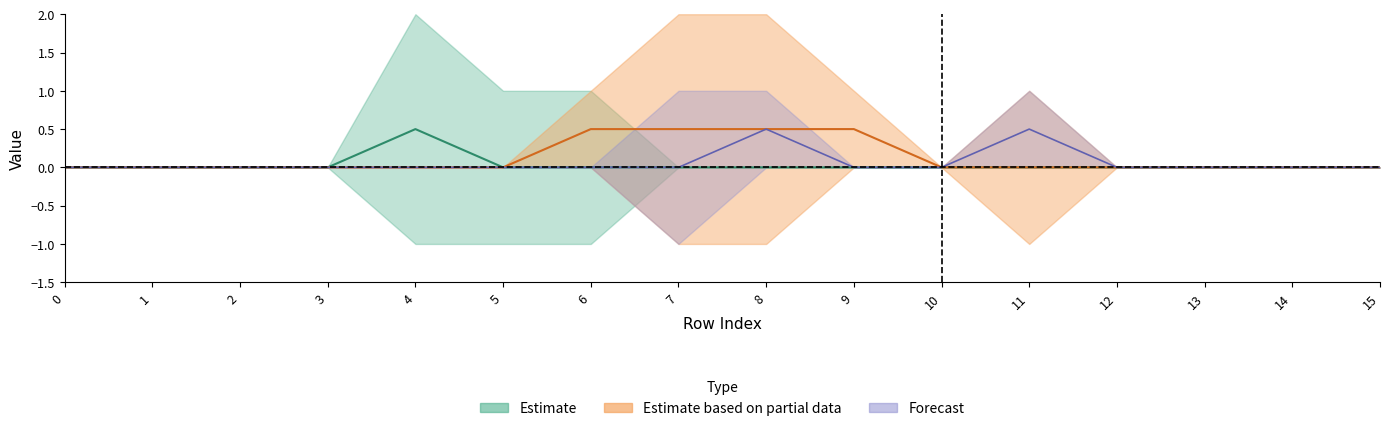

At which category is the sum across all series the highest?

8